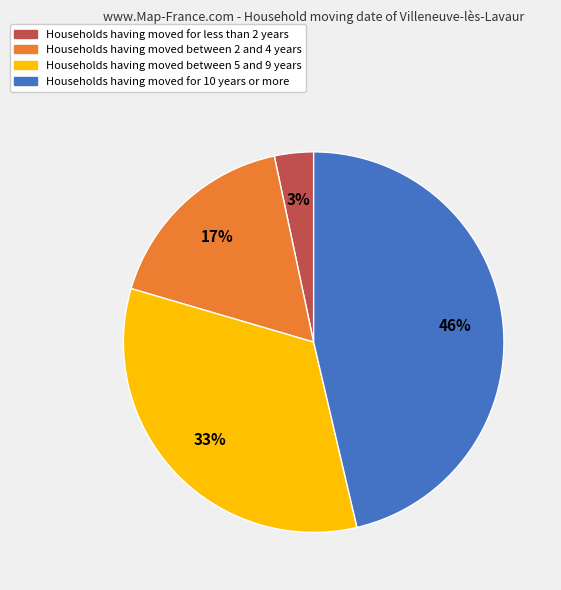

Between Households having moved between 2 and 4 years and Households having moved for less than 2 years, which is larger?

Households having moved between 2 and 4 years